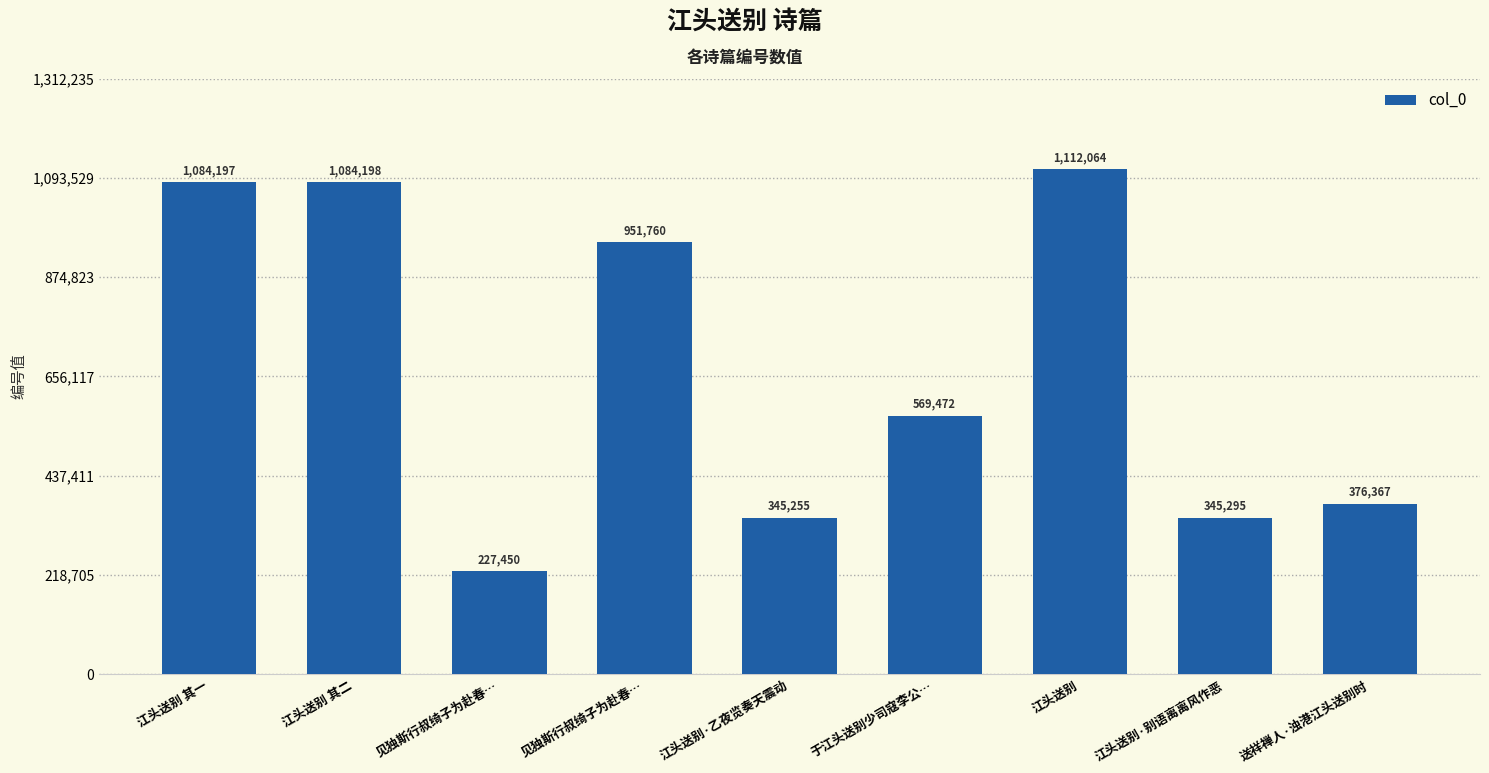

What is the label of the 8th bar from the left?

江头送别·别语离离风作恶